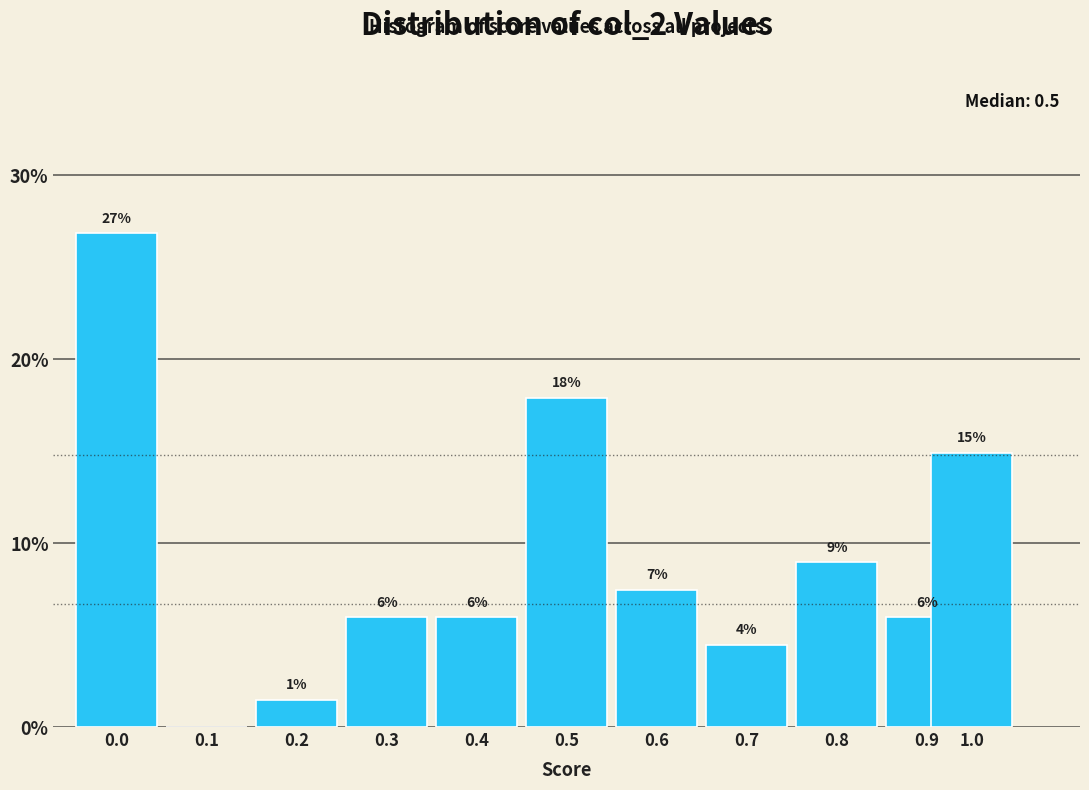

At which label is the value closest to 13?

1.0